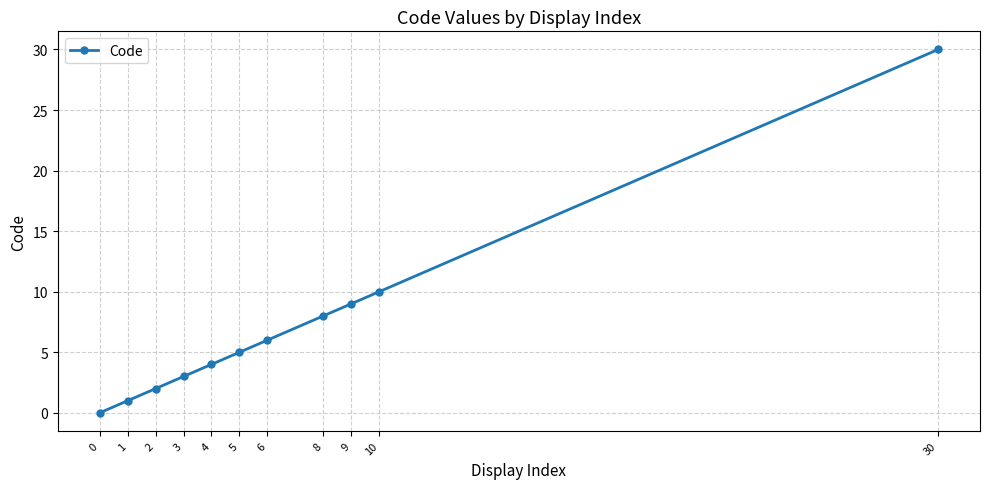

Rank the categories by value from highest to lowest.

30, 10, 9, 8, 6, 5, 4, 3, 2, 1, 0